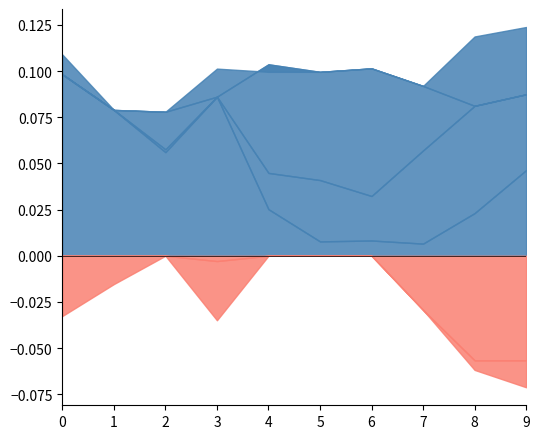

True or false: col_9 and col_6 intersect in this chart.

False